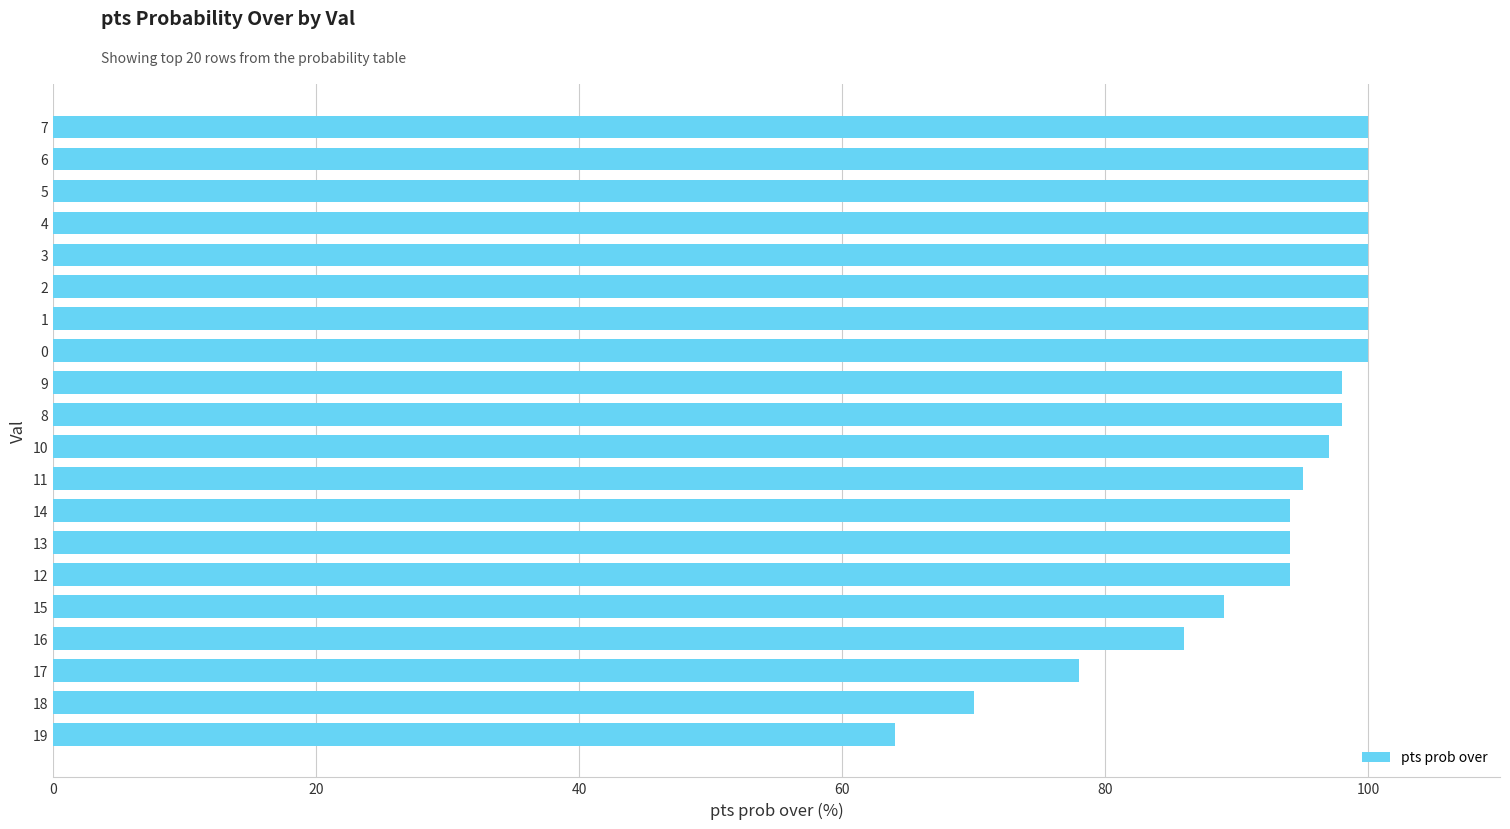

Reading top to bottom, extract all data points from this chart.

7=100	6=100	5=100	4=100	3=100	2=100	1=100	0=100	9=98	8=98	10=97	11=95	14=94	13=94	12=94	15=89	16=86	17=78	18=70	19=64